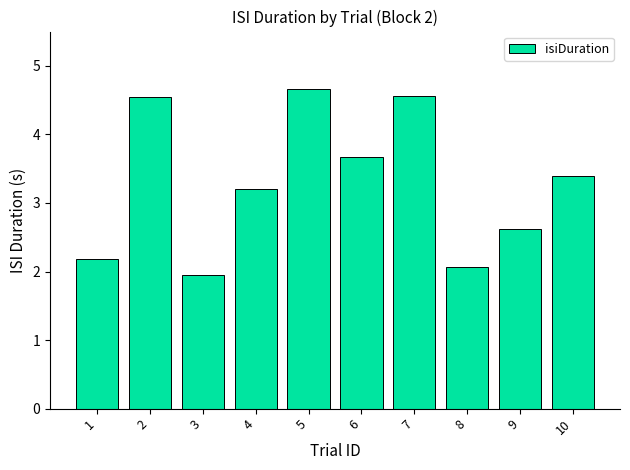

Reading left to right, list all the values displayed in this chart.

1=2.2	2=4.5	3=1.9	4=3.2	5=4.7	6=3.7	7=4.6	8=2.1	9=2.6	10=3.4